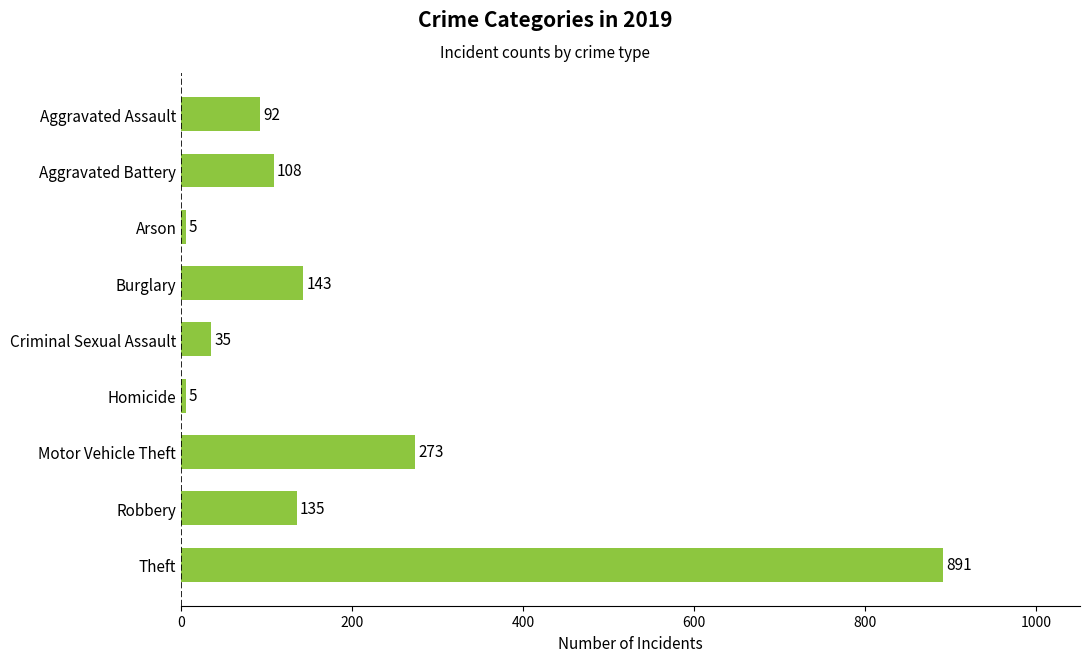

Where is the data nearest to the value 448?

Motor Vehicle Theft